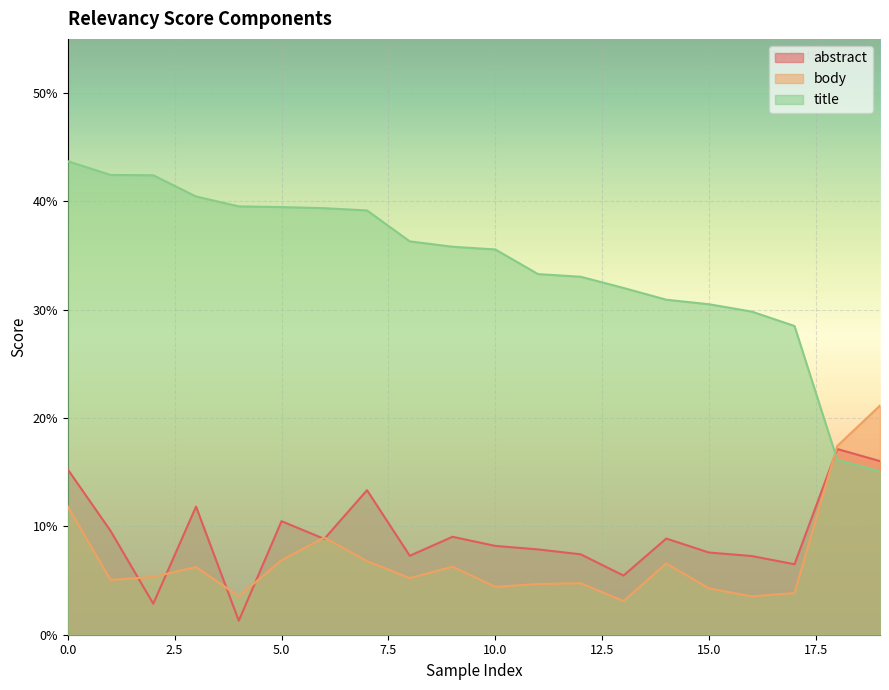

In abstract, how many points are higher than both neighbors (excluding endpoints)?

6